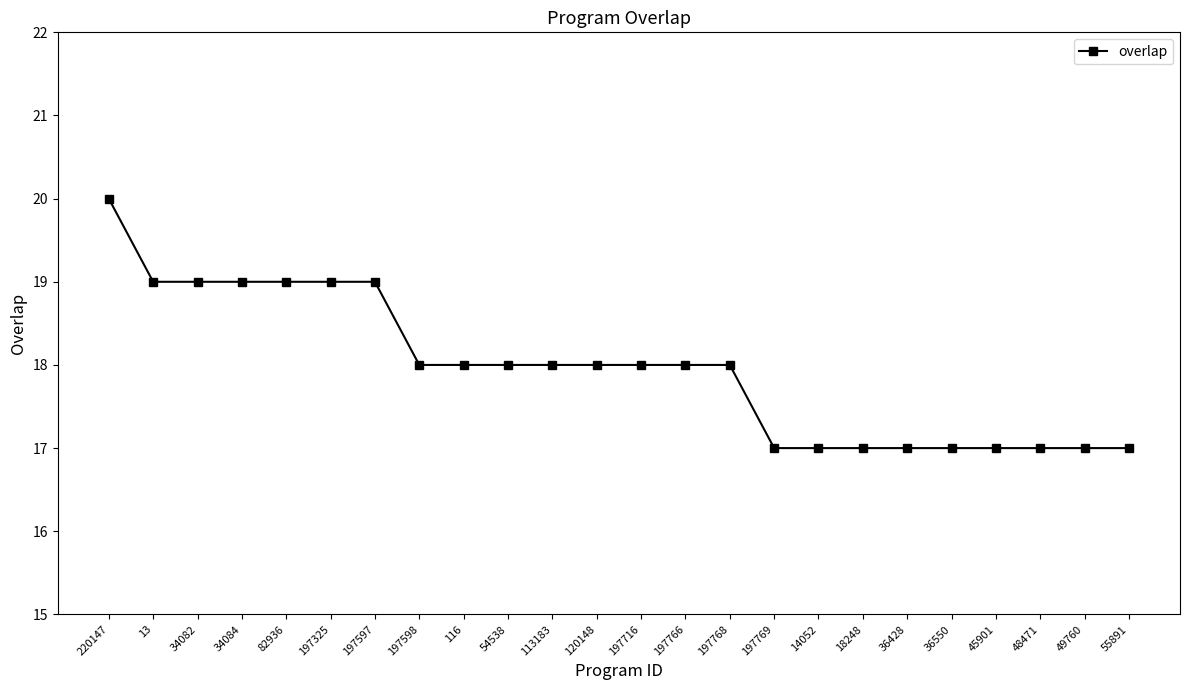

How many lines are shown in the chart?

1